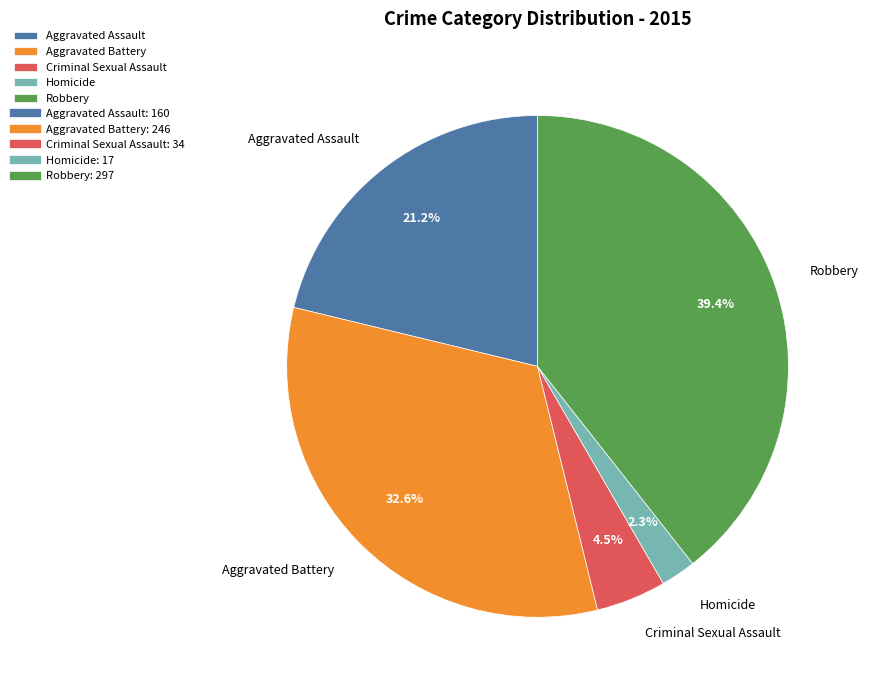

Rank the categories by value from lowest to highest.

Homicide, Criminal Sexual Assault, Aggravated Assault, Aggravated Battery, Robbery